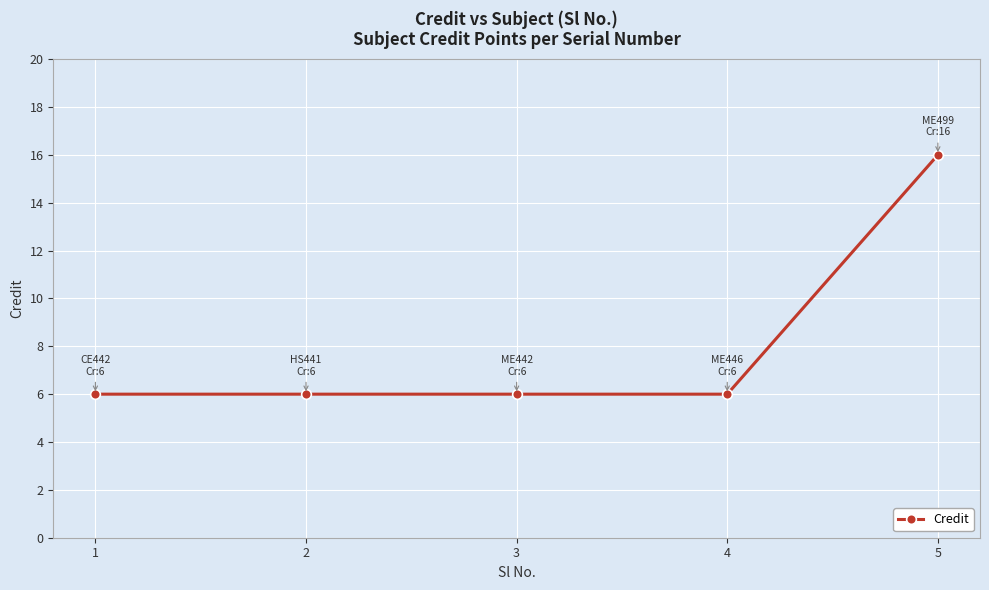

Approximately how many times larger is the value at 5 compared to 2?

2.7